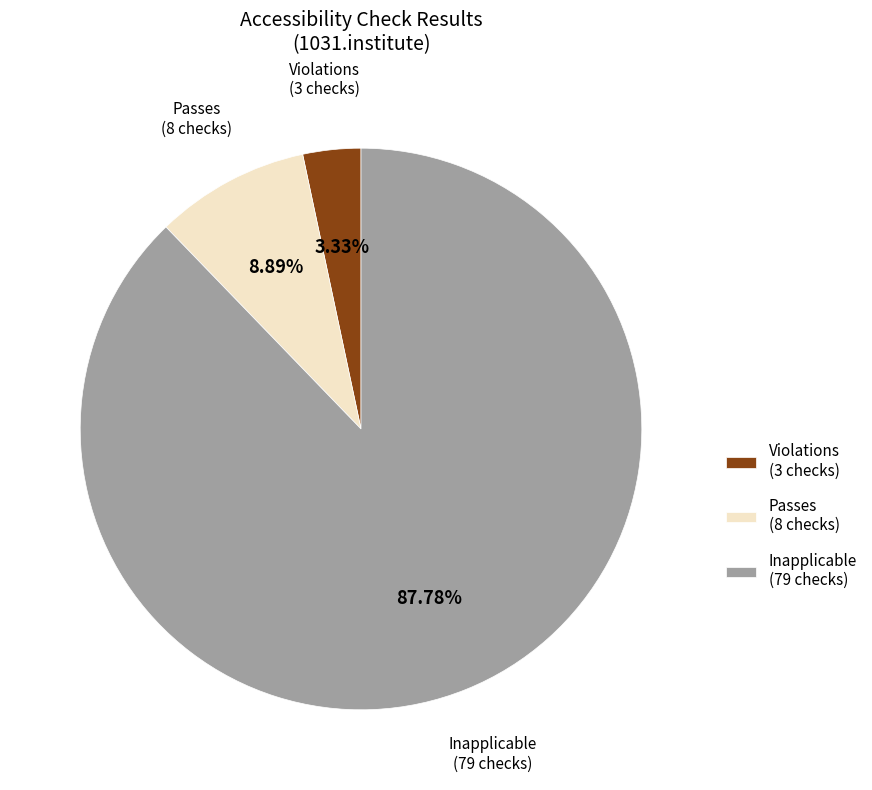

How many segments does this pie chart have?

3